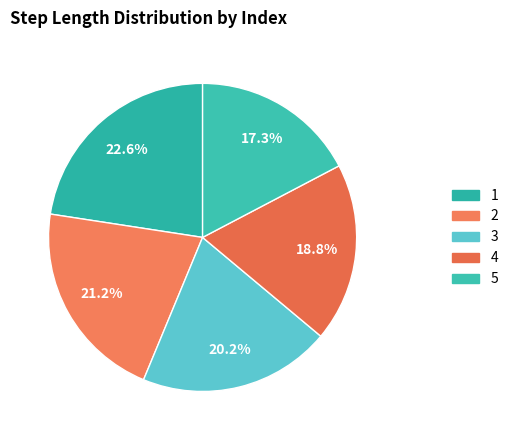

True or false: 2 accounts for 30% of the total.

False